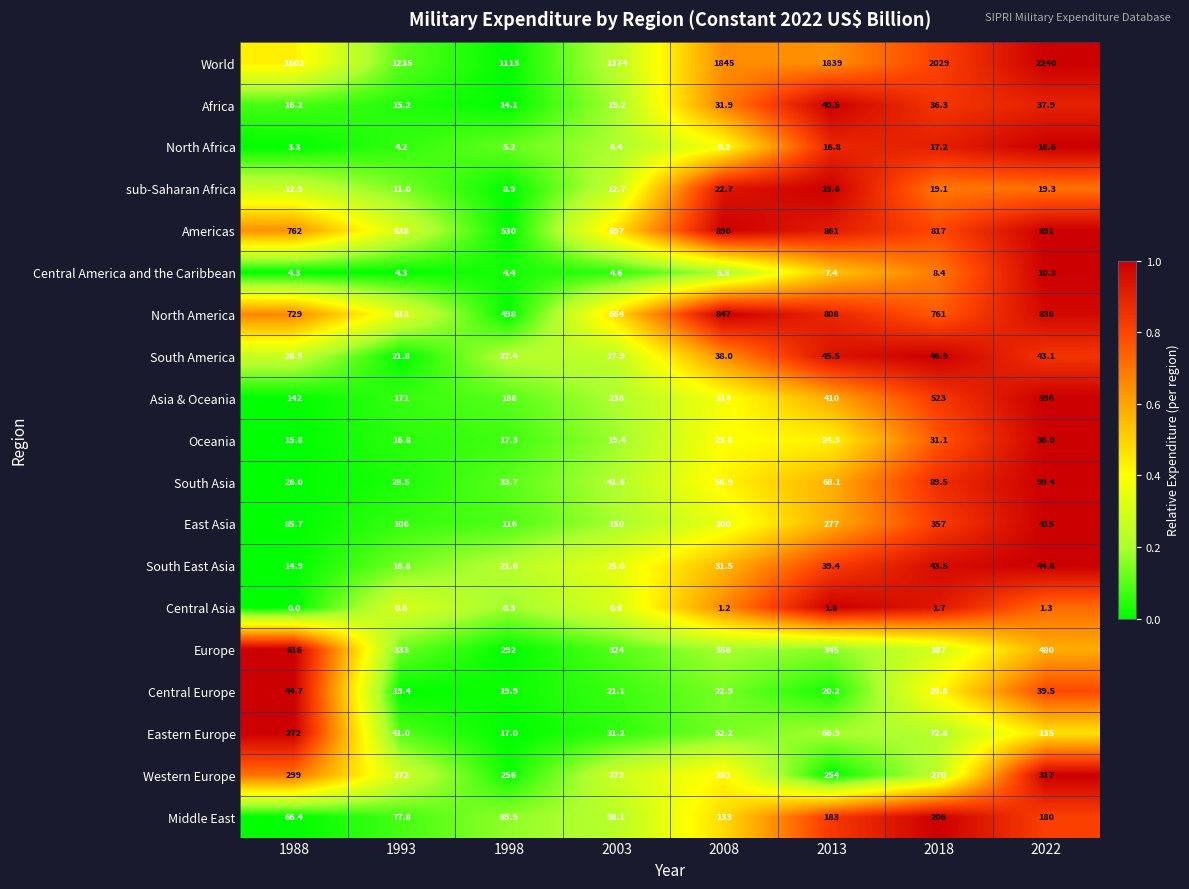

Which label corresponds to the largest value in the chart?

2022